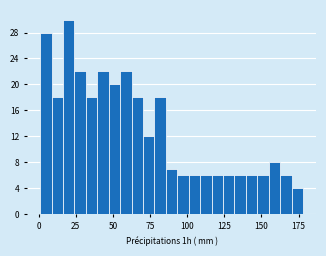

Around what value on the x-axis is the tallest bar? Give the approximate position of its centre, as read against the axis.

20